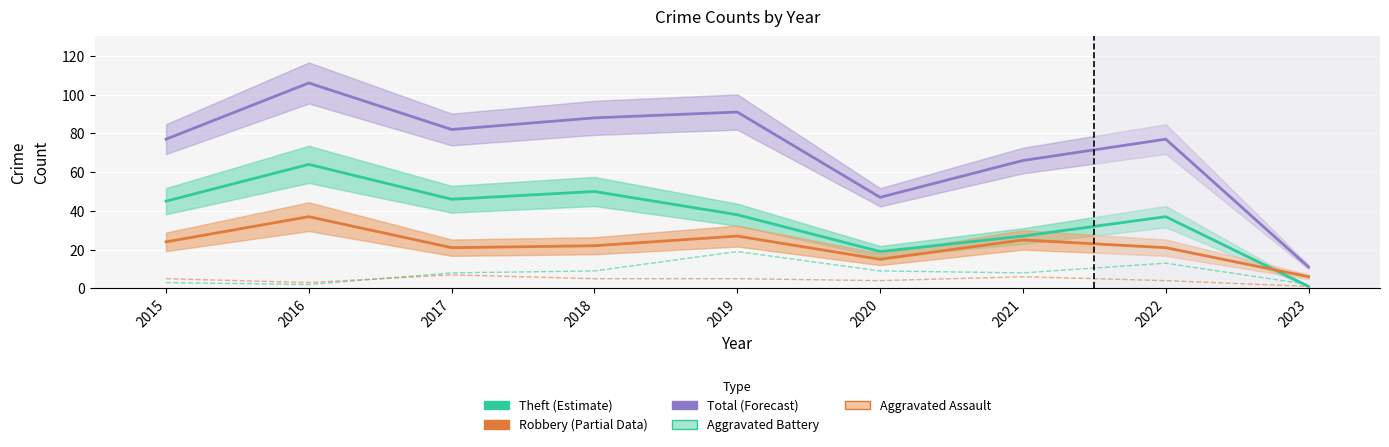

Which series changed the most between 2016 and 2021?

Total (Forecast)